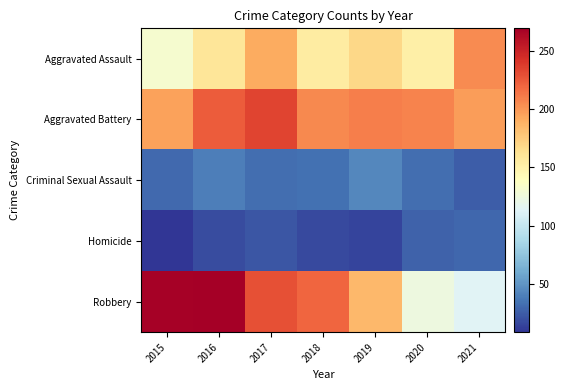

What is the difference between the highest and lowest values at 2020?

180